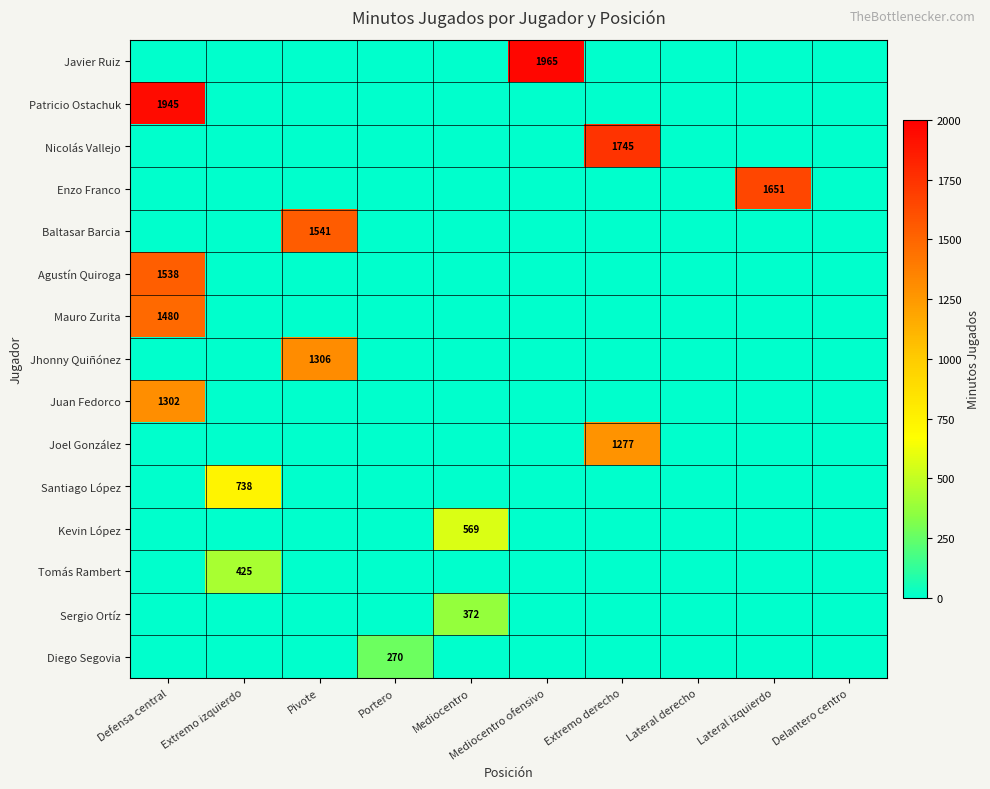

Which category has the highest value across all series?

Mediocentro ofensivo